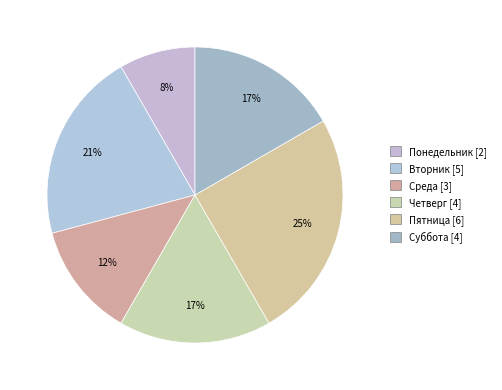

What is the change in value from Пятница to Суббота?

-2